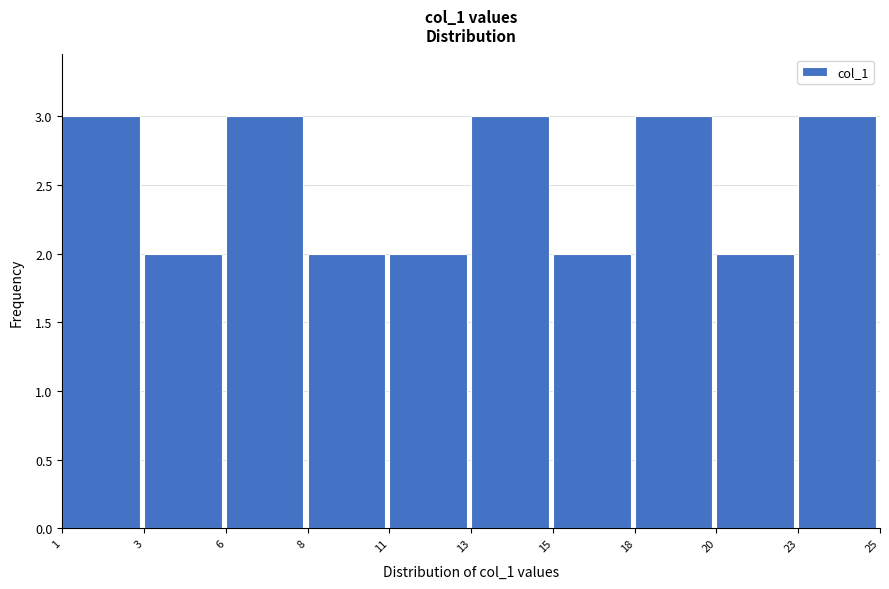

Reading left to right, list all the values displayed in this chart.

1=3	3=2	6=3	8=2	11=2	13=3	15=2	18=3	20=2	23=3